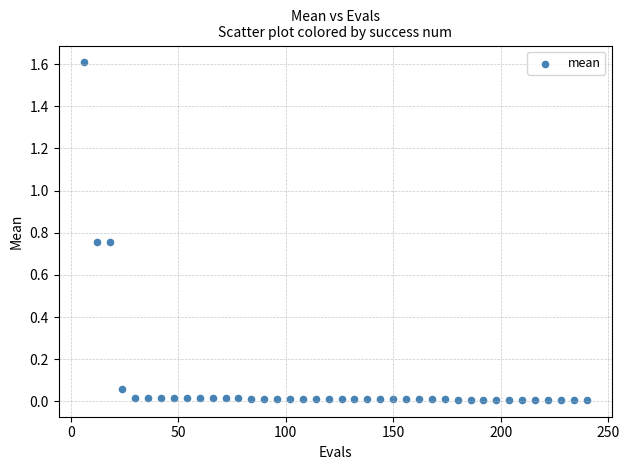

What is the range of Y values (max minus min)?

1.6